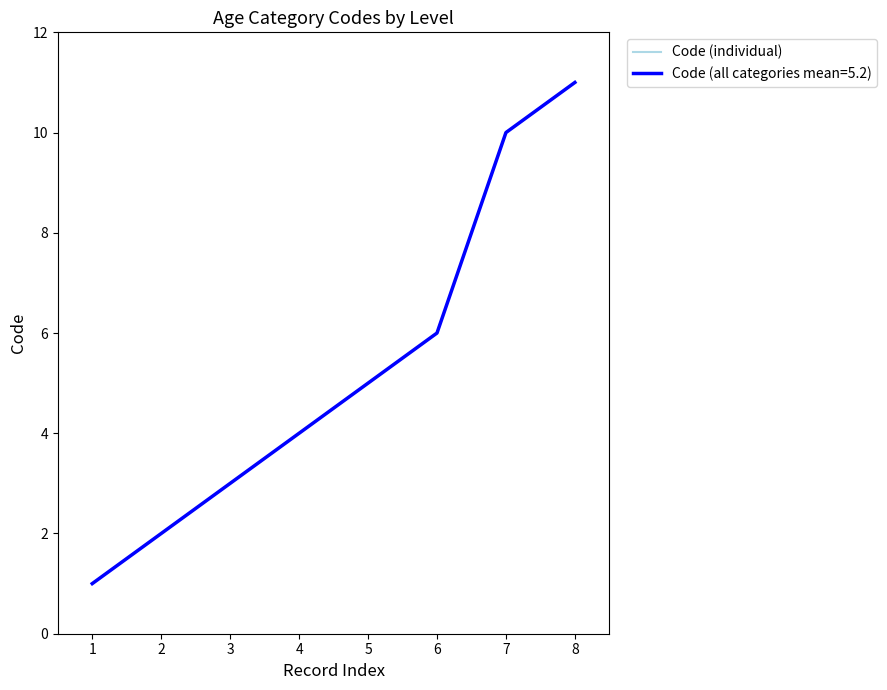

Reading left to right, what are all the values shown in this chart?

1=1	2=2	3=3	4=4	5=5	6=6	7=10	8=11